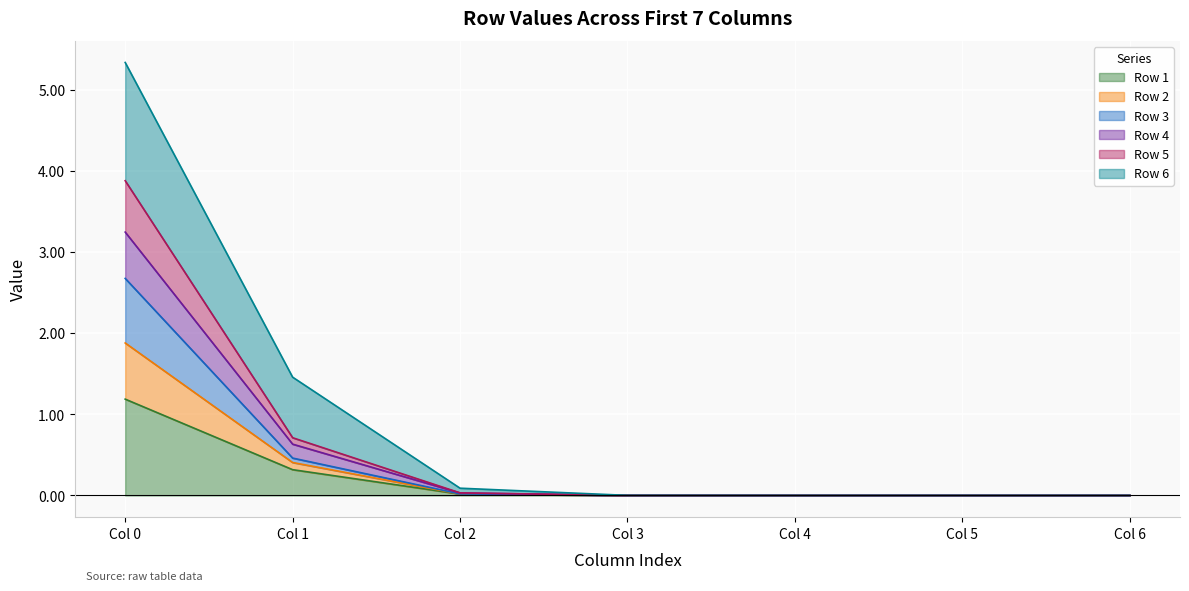

At which category is the sum across all series the highest?

Col 0